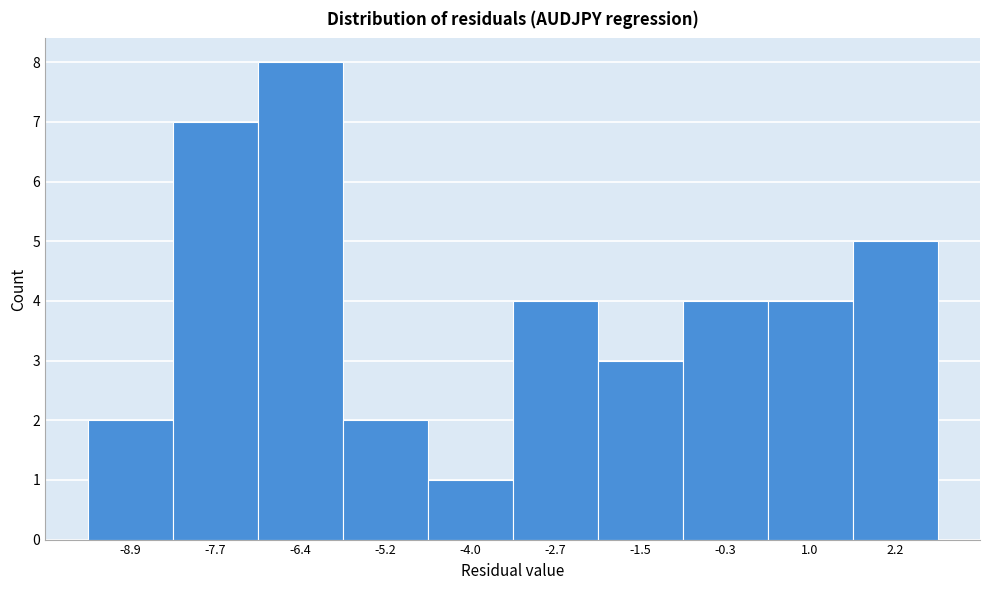

Reading left to right, list every bar in this chart as the range it spans on the x-axis followed by its height. Neither the bar edges nor the heights are printed on the chart, so give them approximately, as read against the axes.

-9.6 to -8.2: 2
-8.2 to -7.0: 7
-7.0 to -5.8: 8
-5.8 to -4.6: 2
-4.6 to -3.4: 1
-3.4 to -2.2: 4
-2.2 to -0.8: 3
-0.8 to 0.4: 4
0.4 to 1.6: 4
1.6 to 2.8: 5